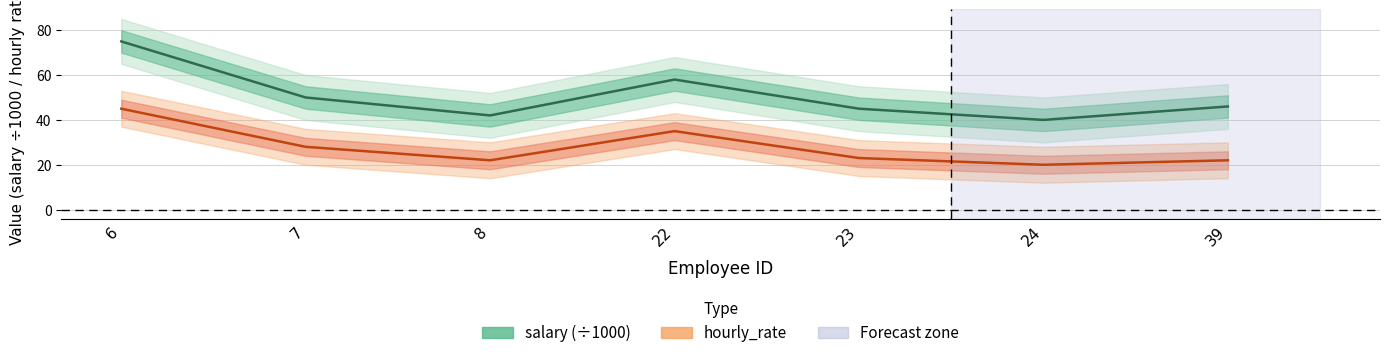

True or false: hourly_rate and salary cross at least once.

False